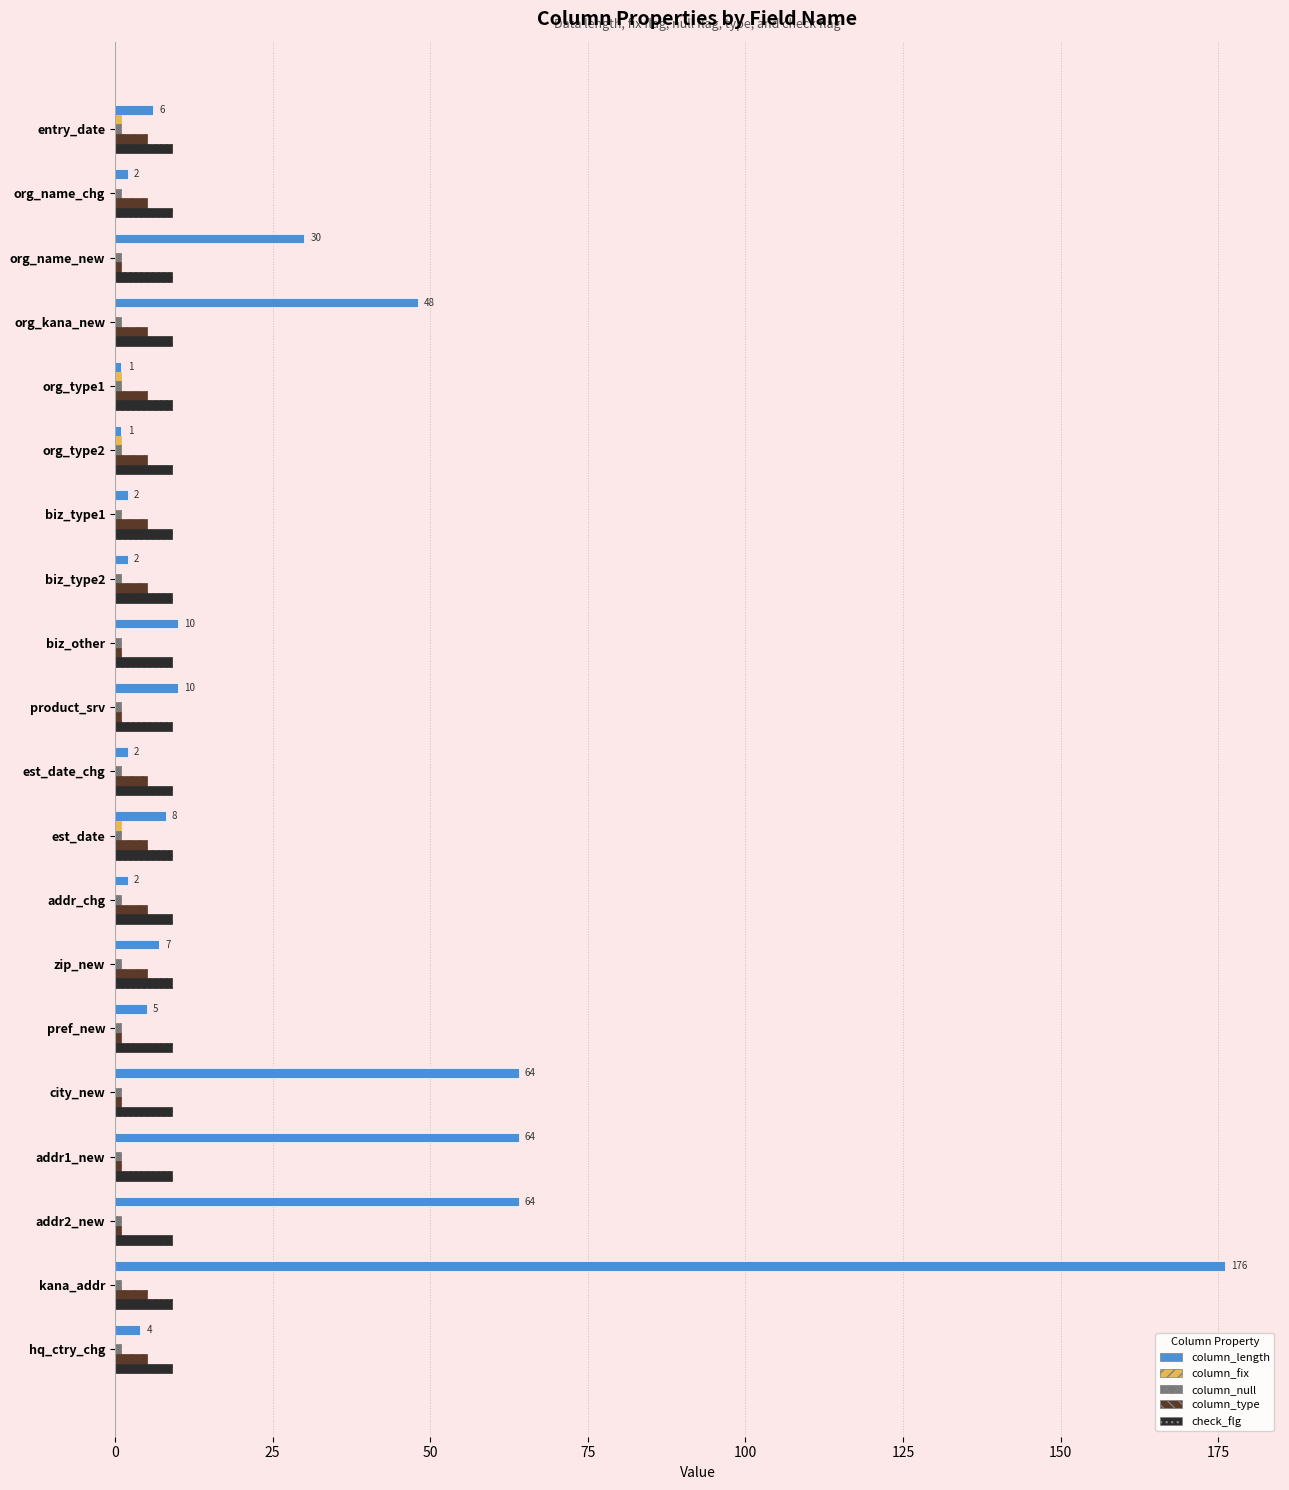

What is the maximum value shown in the chart?

176